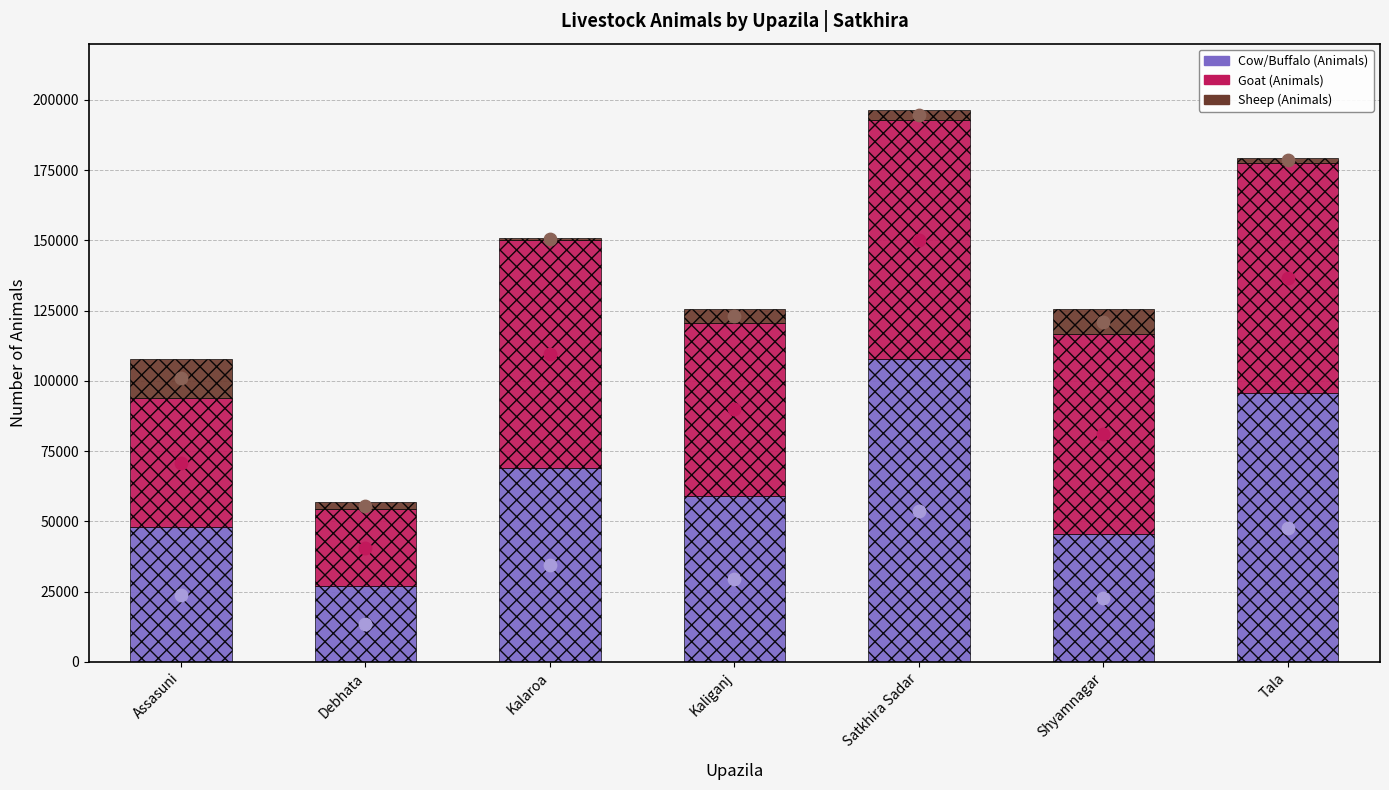

Which series has the largest total across all categories?

Goat (Animals)